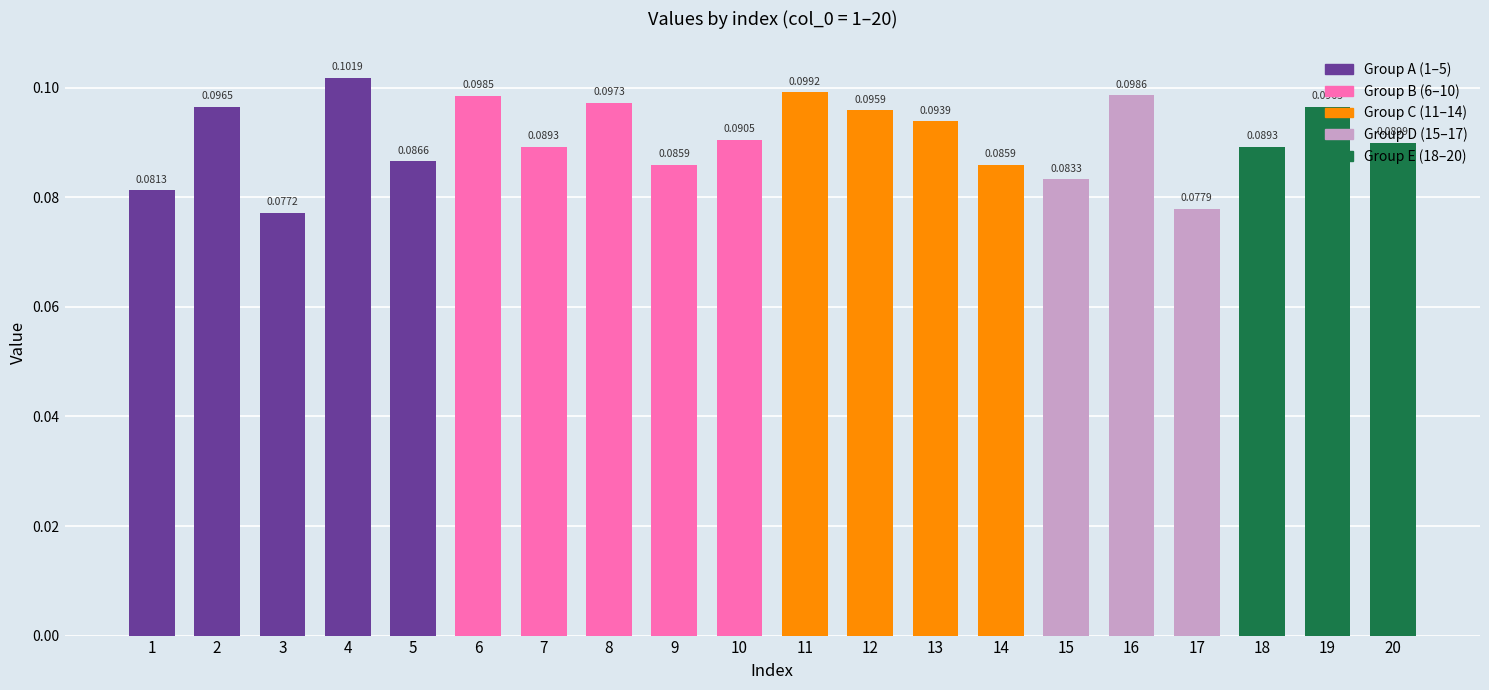

Are the bars horizontal?

No